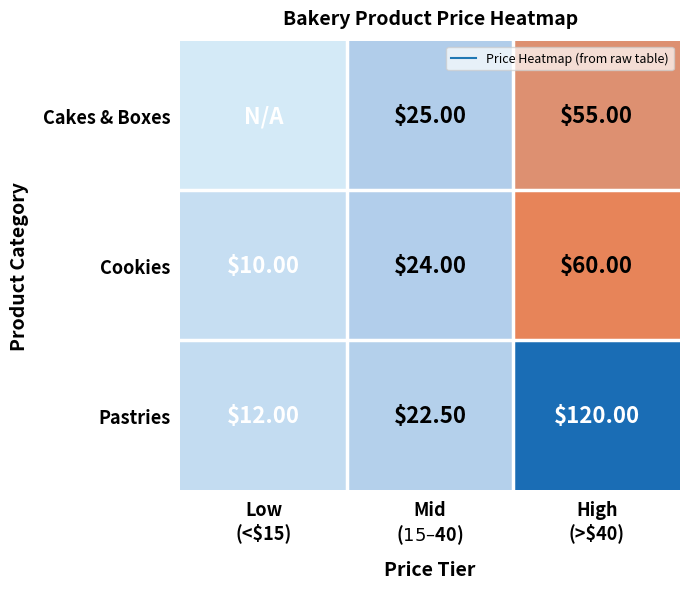

What is the total value across all series at Mid
($15–$40)?

71.5